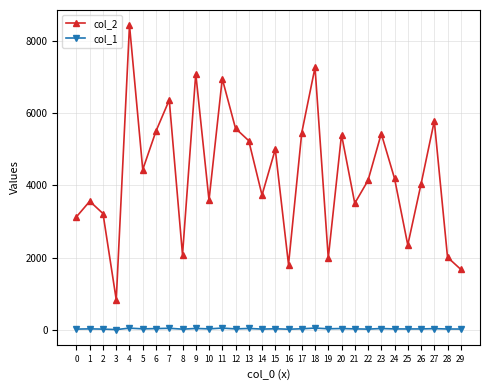

What is the greatest value displayed?

8433